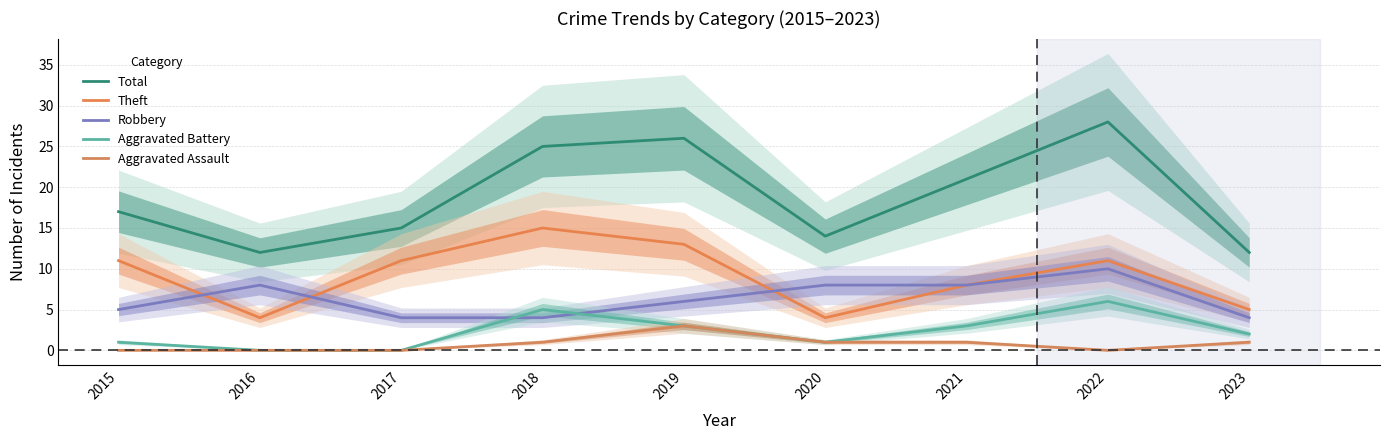

Between 2016 and 2020, which series saw the biggest shift?

Total